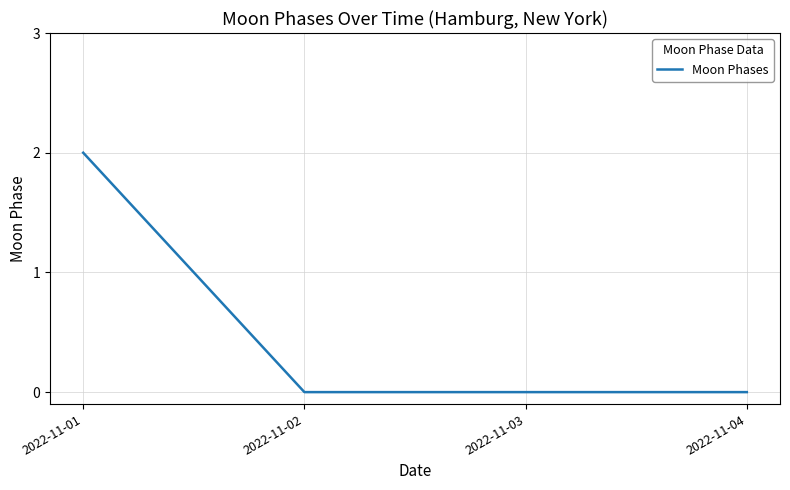

Does the chart have visible grid lines?

Yes